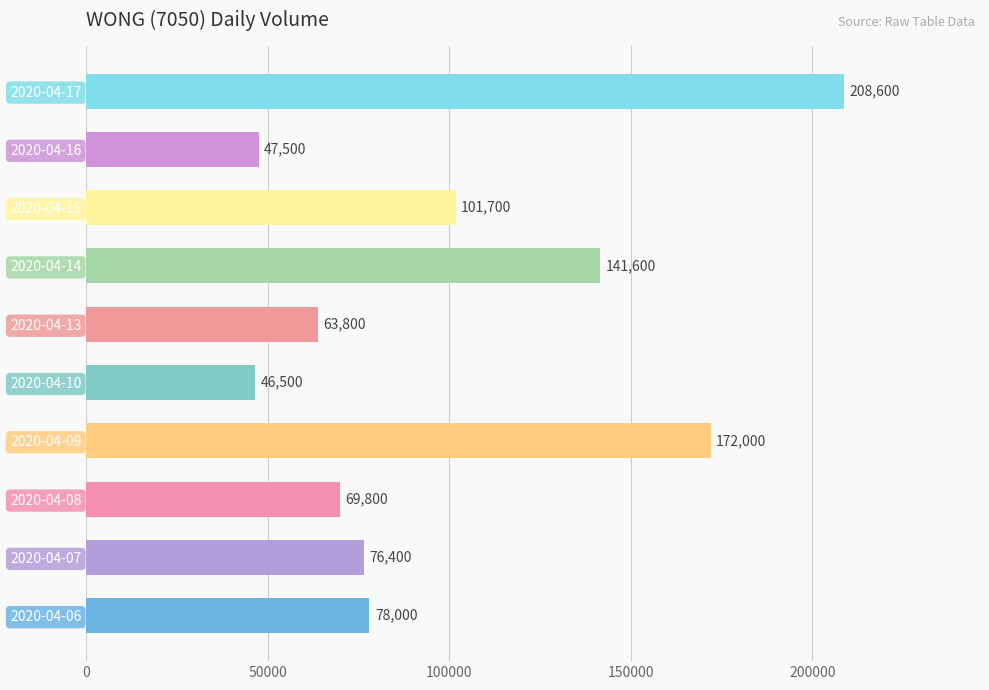

Where is the data nearest to the value 127550?

2020-04-14